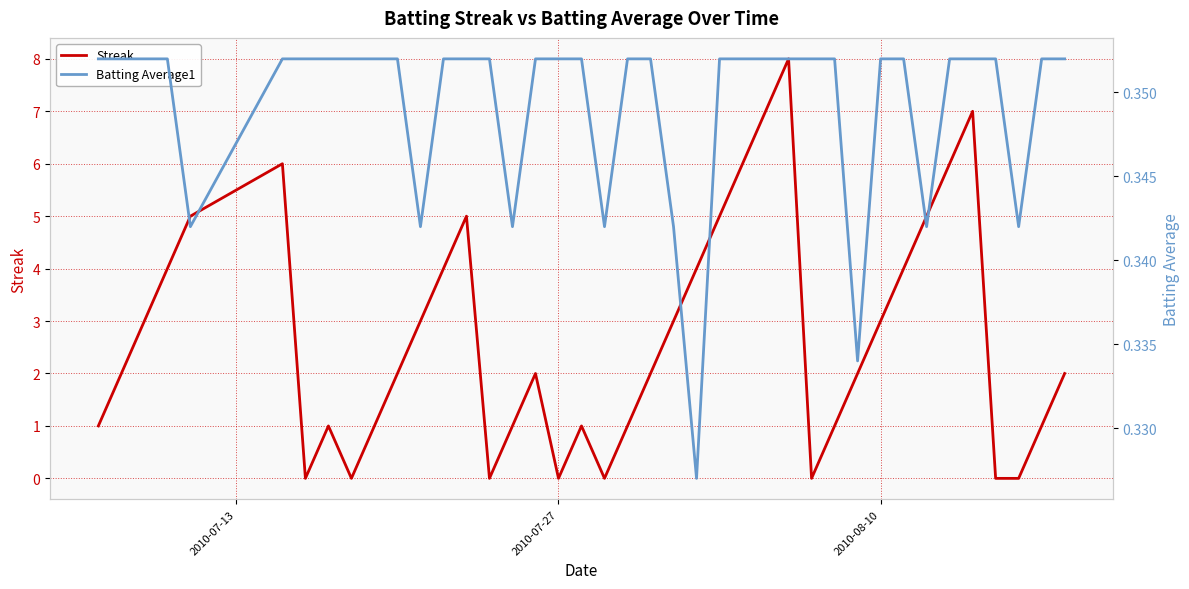

Count the number of data series in this chart.

2